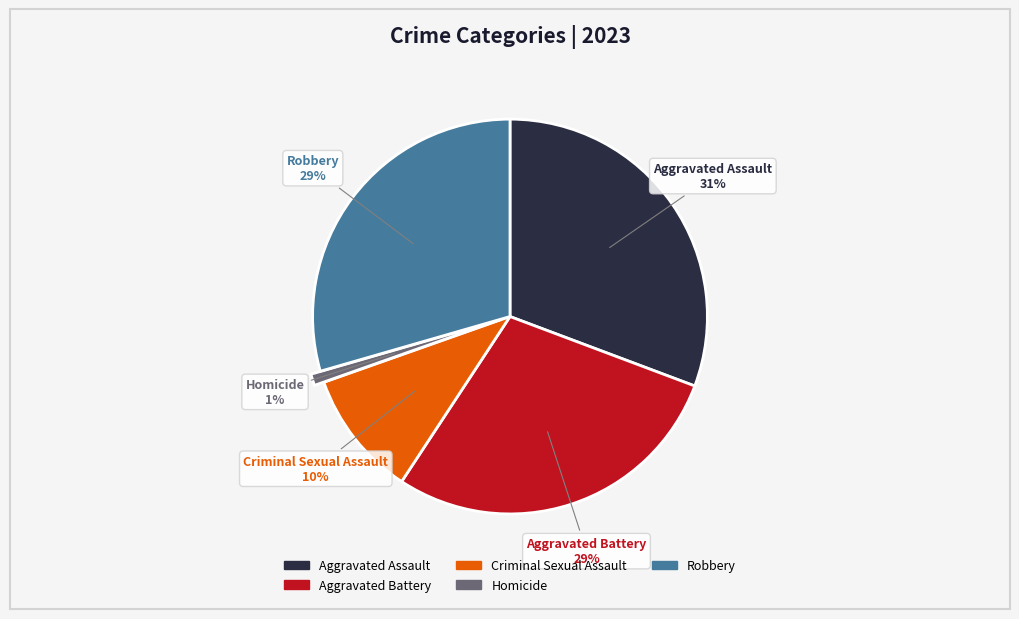

What is the largest slice in the pie chart?

Aggravated Assault